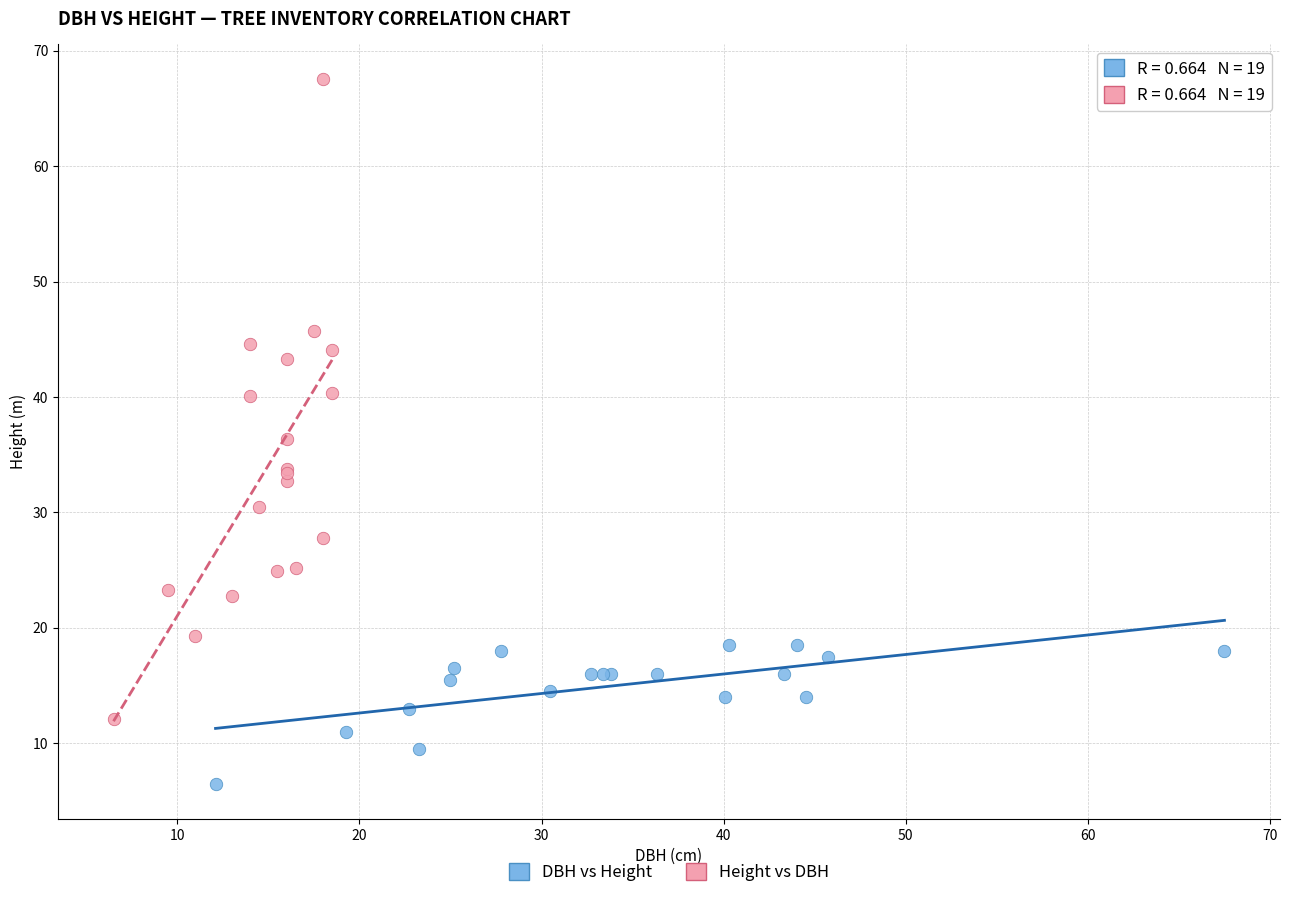

Which series has the widest spread of Y values?

Height vs DBH